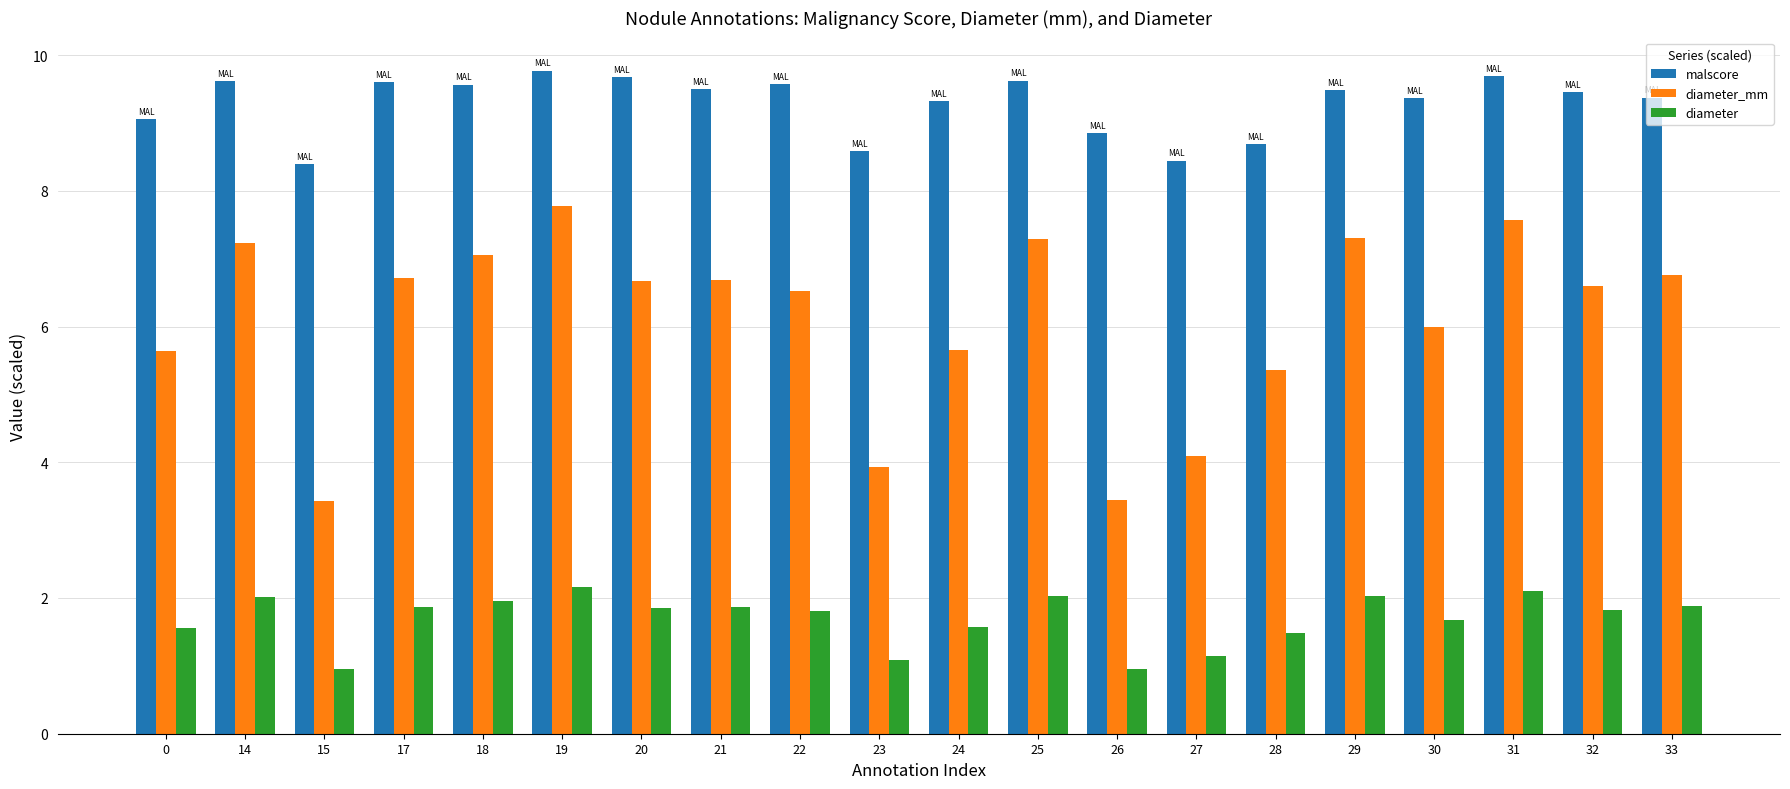

What is the highest value of the malscore series?

9.8